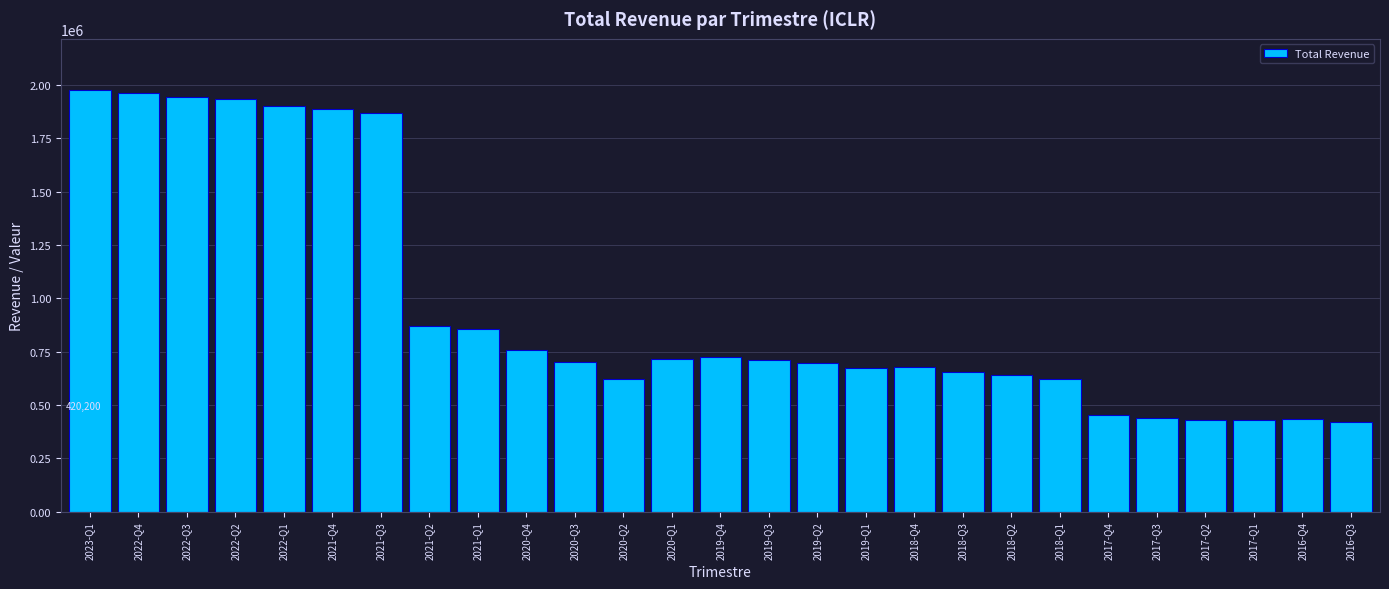

What is the difference between the values at 2018-Q2 and 2021-Q3?

1224800